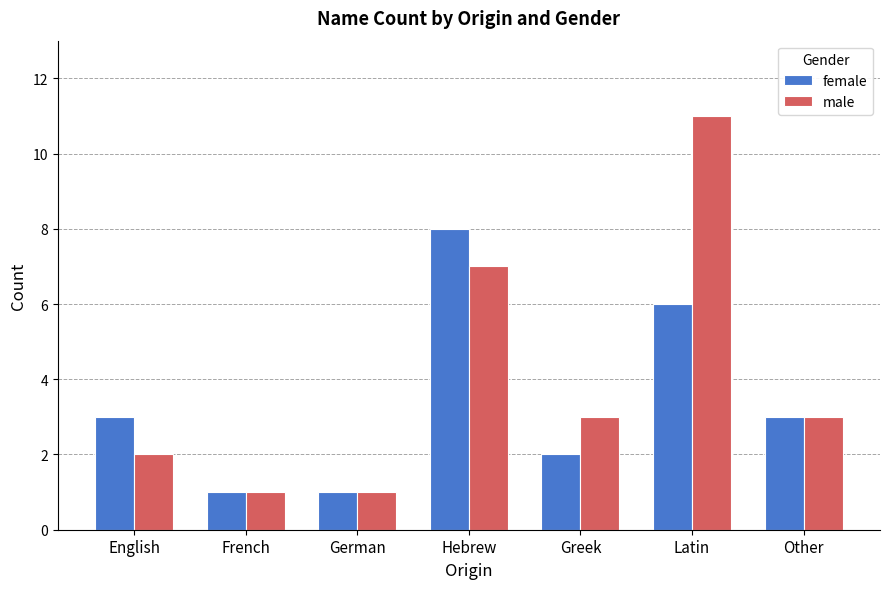

At which category is the sum across all series the highest?

Latin